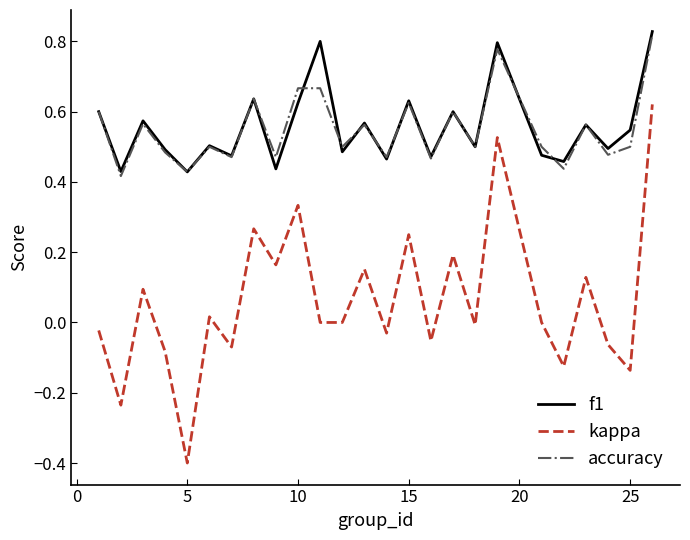

What is the minimum value shown in the chart?

-0.4